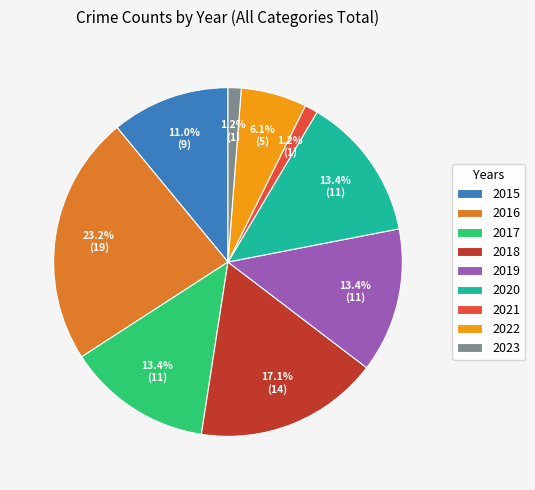

What is the largest slice in the pie chart?

2016